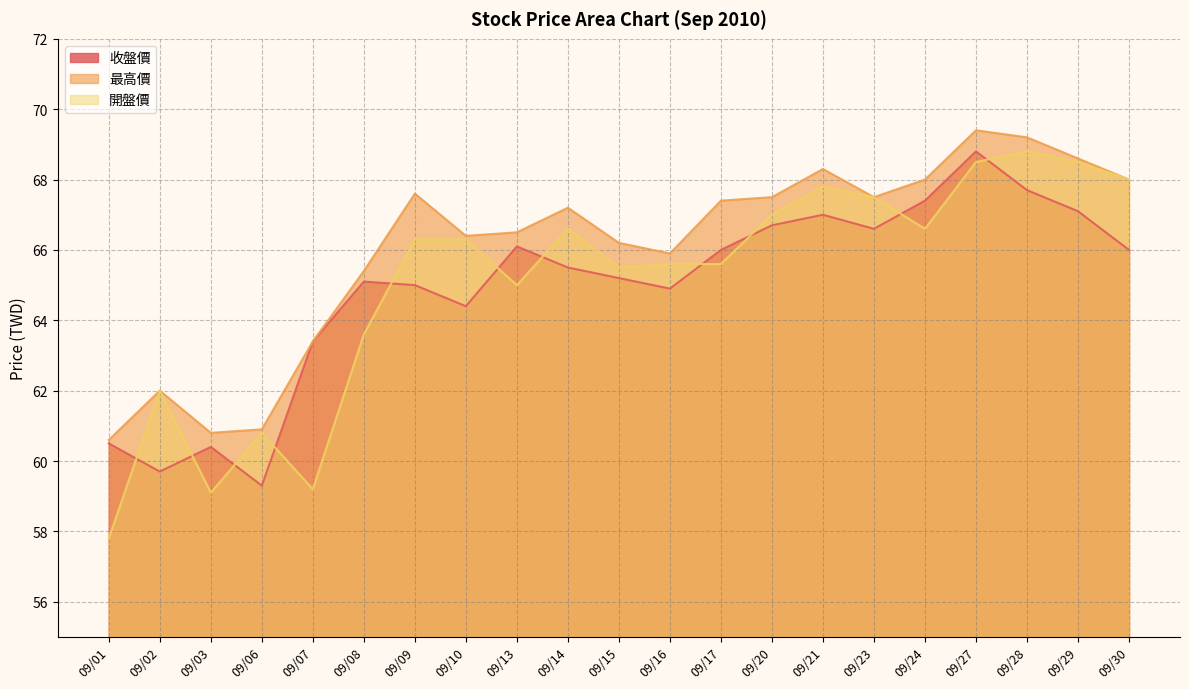

Which series changed the most between 09/08 and 09/30?

開盤價